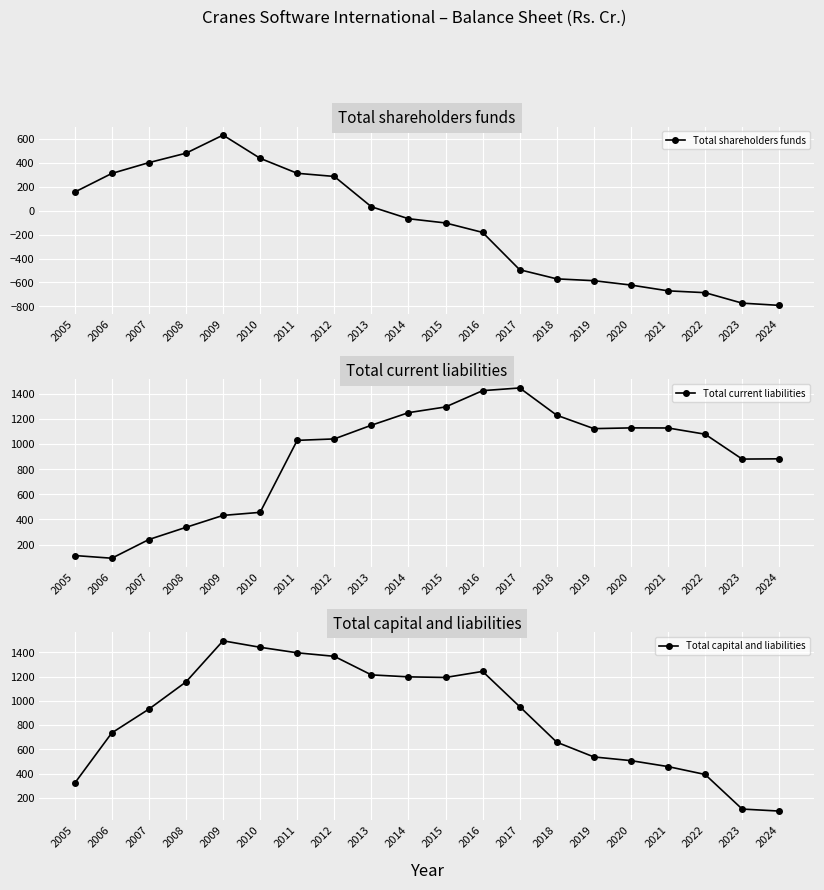

Which category has the lowest value across all series?

2024